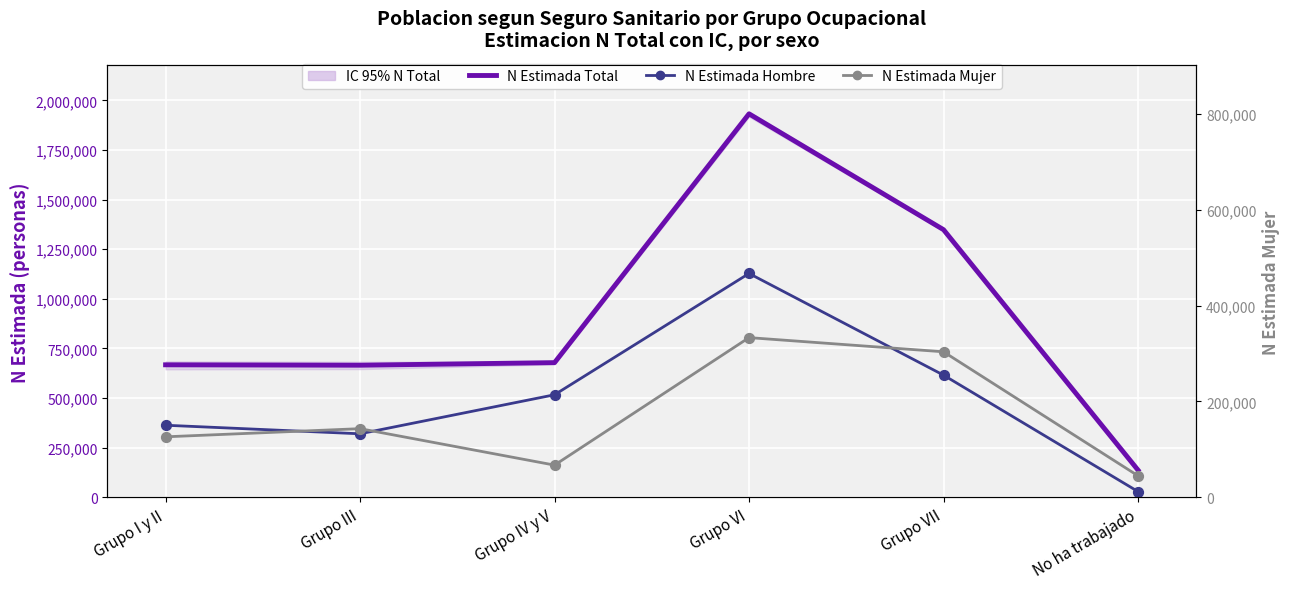

Which series reaches the maximum Y coordinate?

N Estimada Total